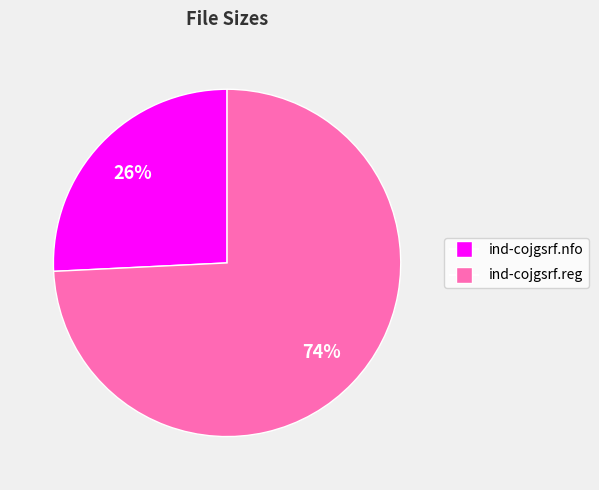

To the nearest percent, what is the average slice percentage?

50%